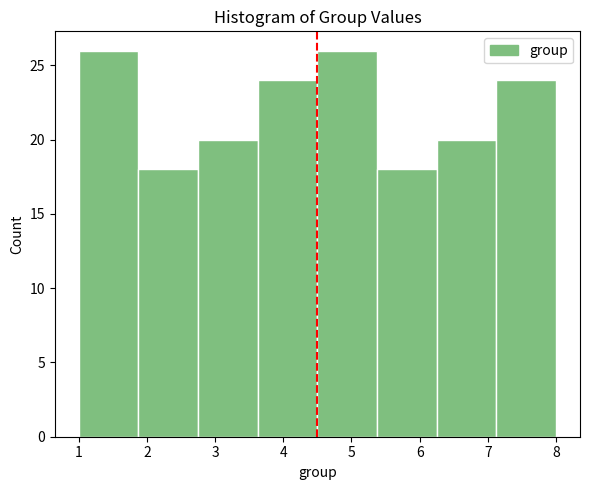

How tall is the bar that spans 5.4 to 6.3 on the x-axis? Neither the bar edges nor the heights are printed on the chart, so give them approximately, as read against the axes.

18